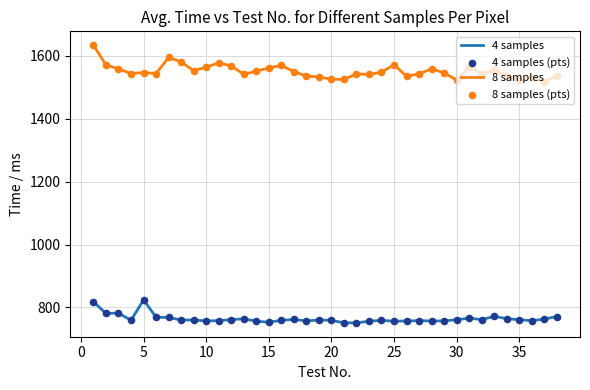

Which series has the largest total across all categories?

8 samples